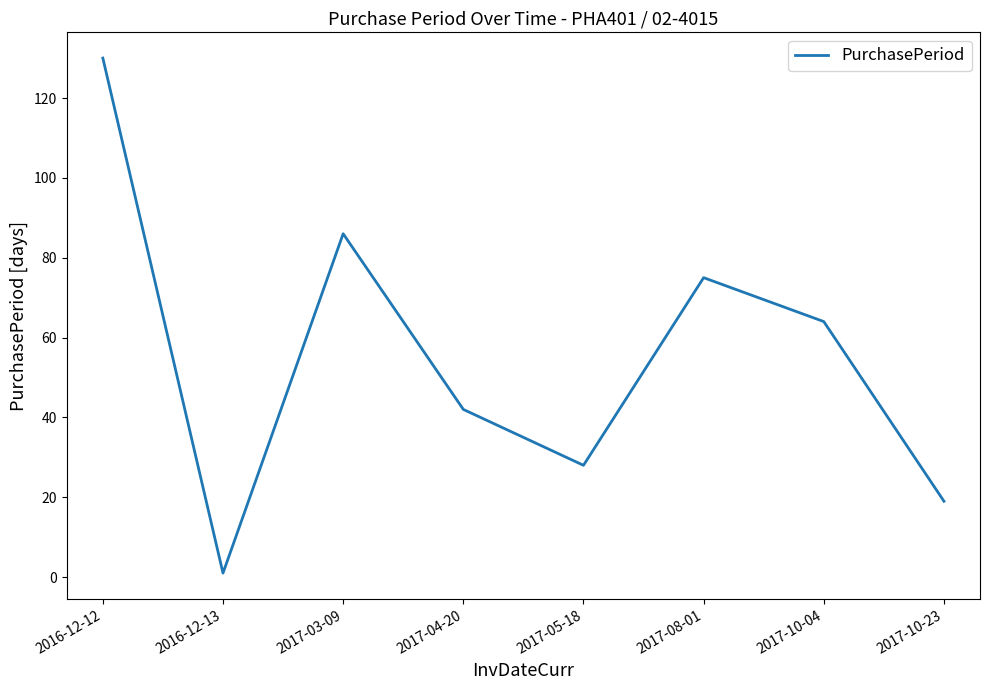

What position from the right is 2017-05-18?

4